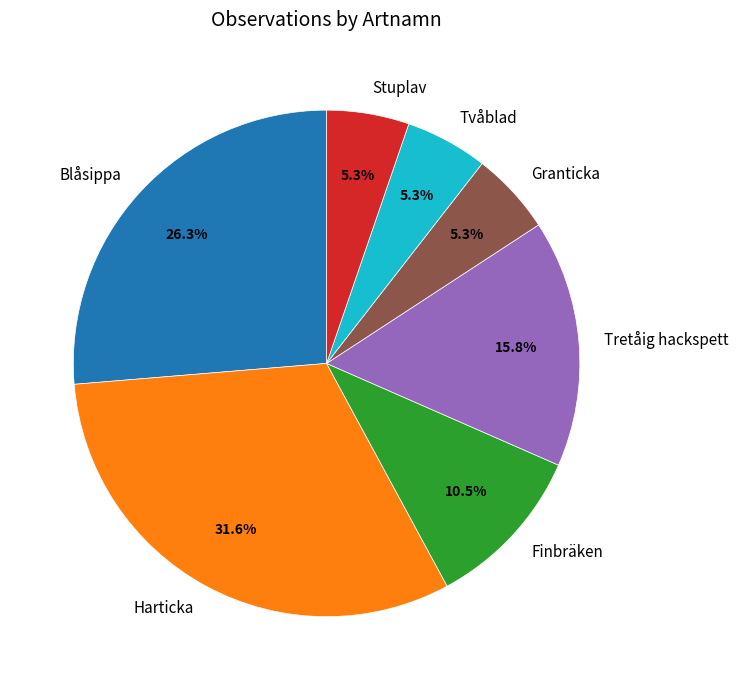

What percentage is NOT represented by Blåsippa?

73.7%